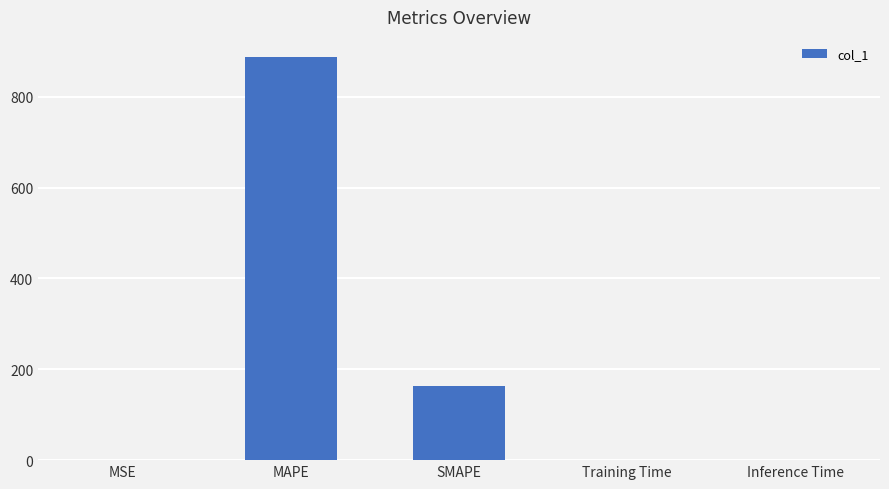

What is the sum of all values?

1052.4